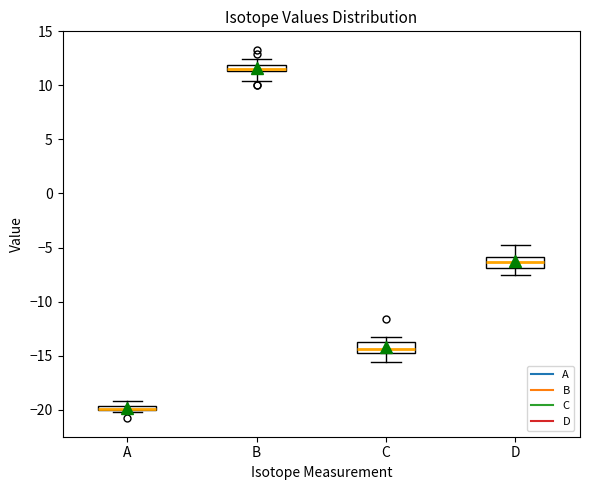

Which box has the lowest median line?

A